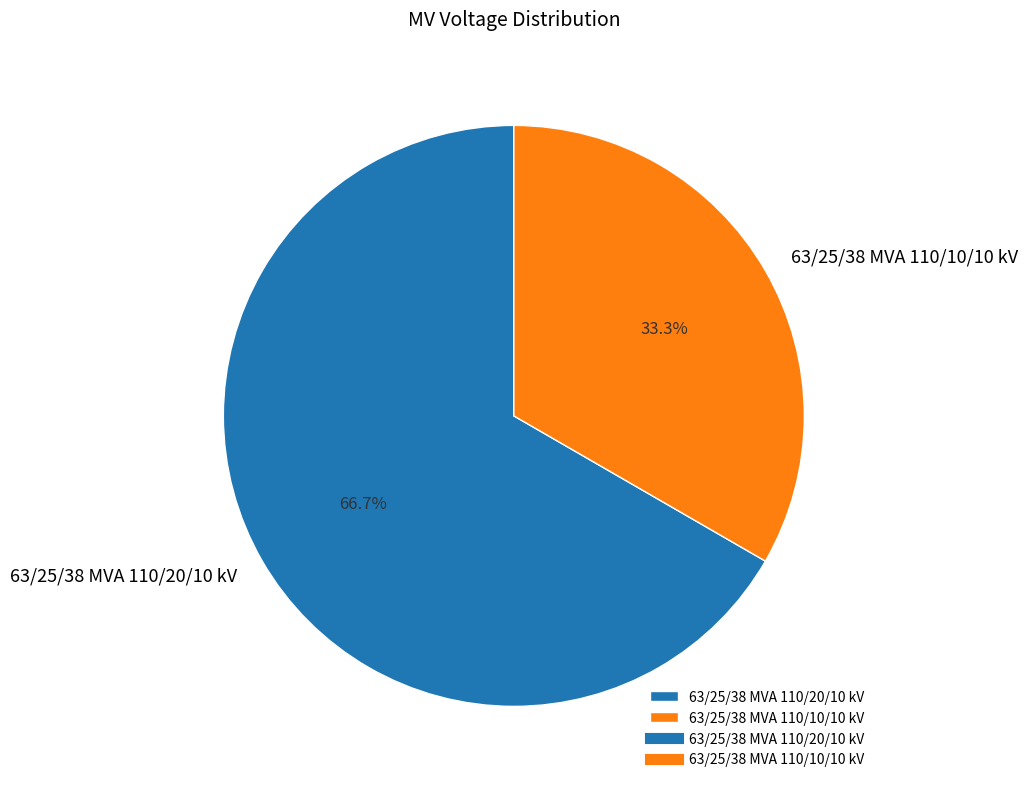

To the nearest percent, what is the difference between the largest and smallest slice percentages?

33%